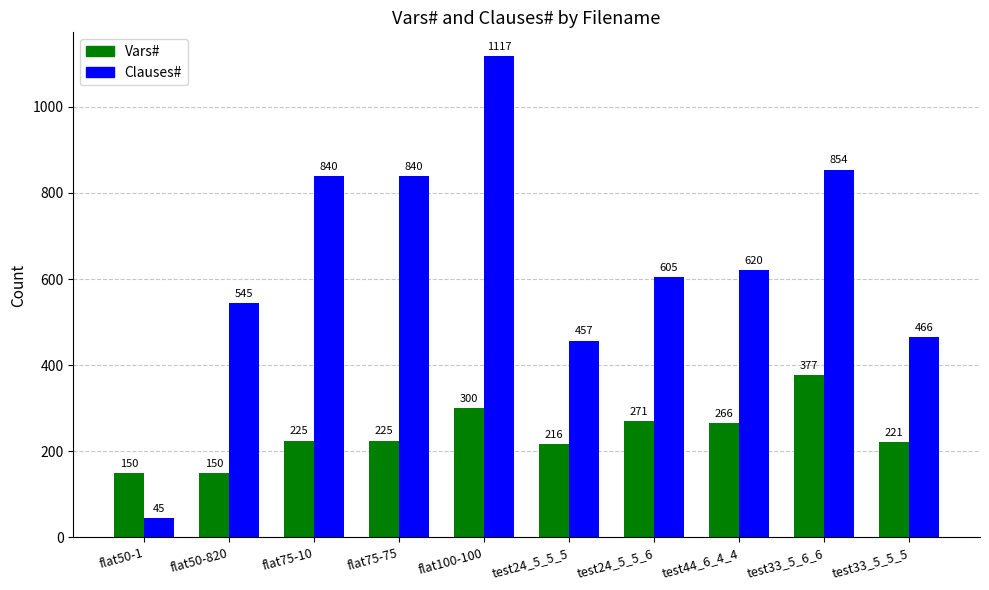

Reading left to right, extract all data points from this chart.

Vars#: flat50-1=150	flat50-820=150	flat75-10=225	flat75-75=225	flat100-100=300	test24_5_5_5=216	test24_5_5_6=271	test44_6_4_4=266	test33_5_6_6=377	test33_5_5_5=221
Clauses#: flat50-1=45	flat50-820=545	flat75-10=840	flat75-75=840	flat100-100=1117	test24_5_5_5=457	test24_5_5_6=605	test44_6_4_4=620	test33_5_6_6=854	test33_5_5_5=466